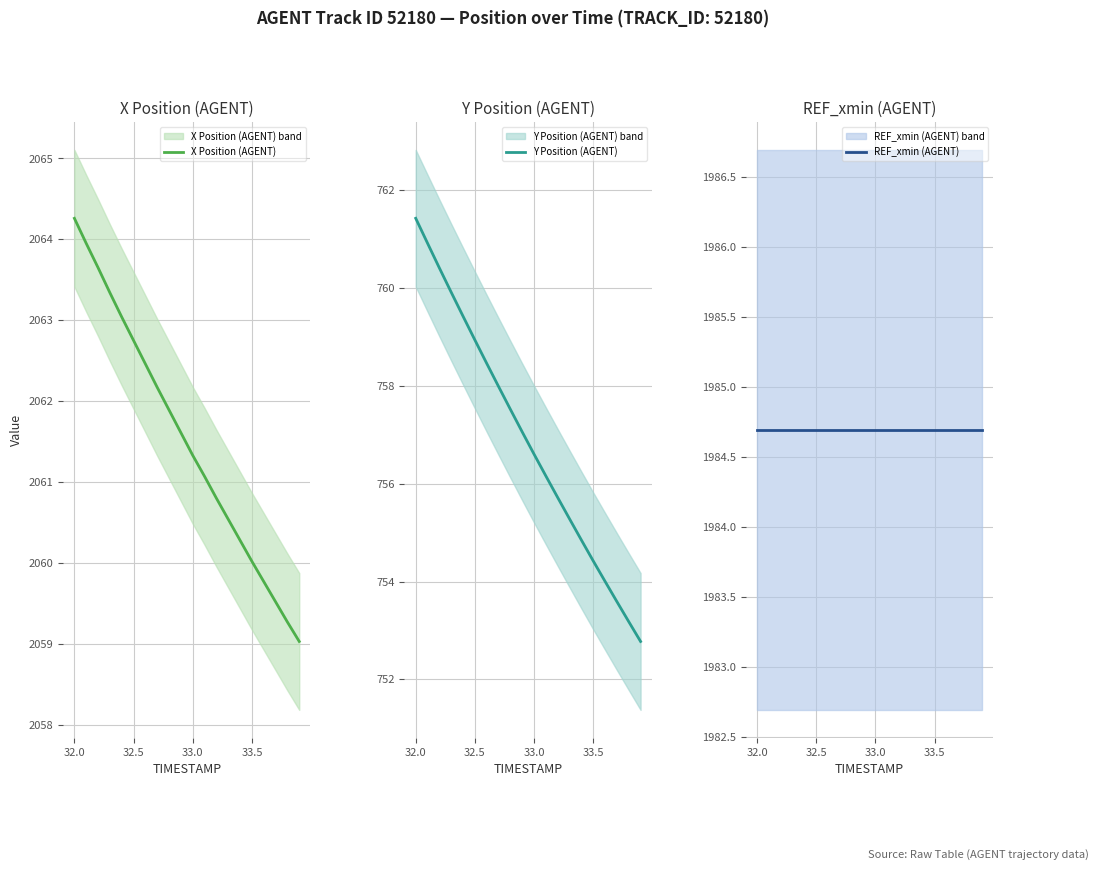

At which label does X Position (AGENT) reach its peak?

32.0